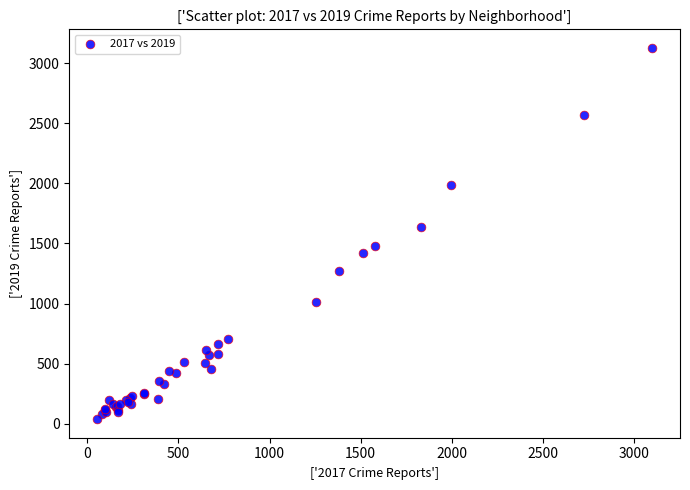

What Y value in the scatter plot is closest to 1582?

1636